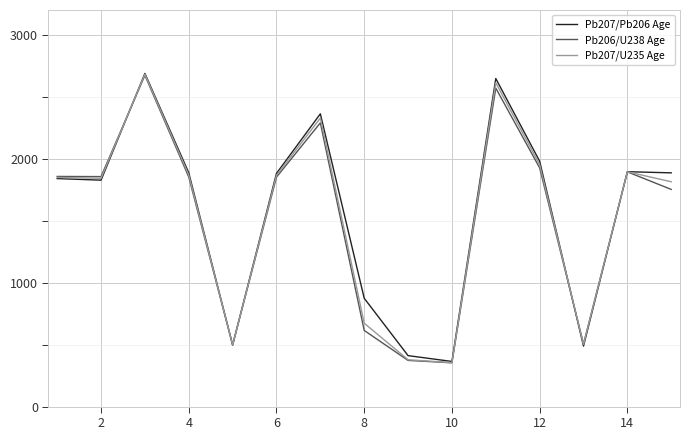

How many lines are shown in the chart?

3